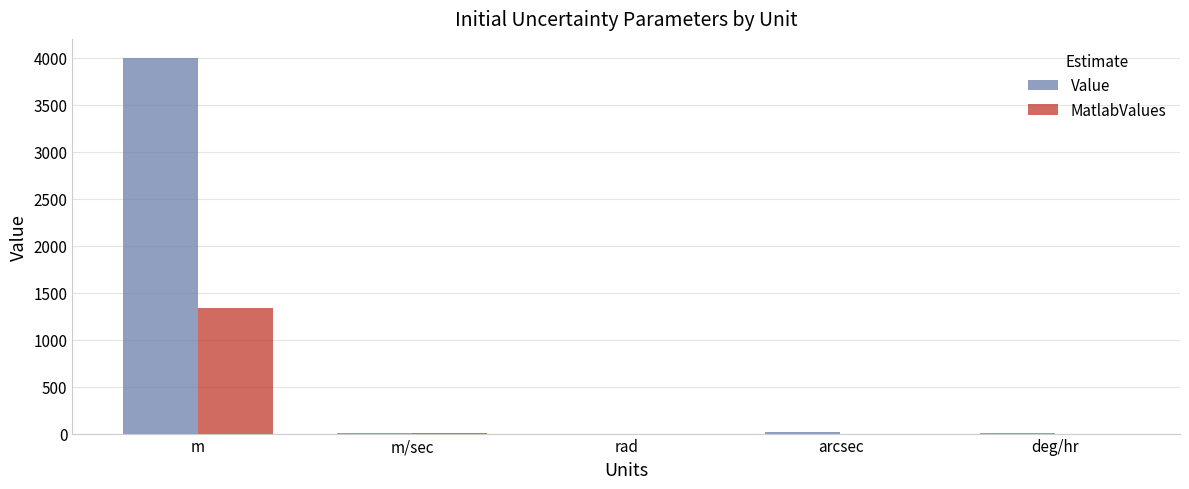

What is the approximate value of MatlabValues at m?

1333.3